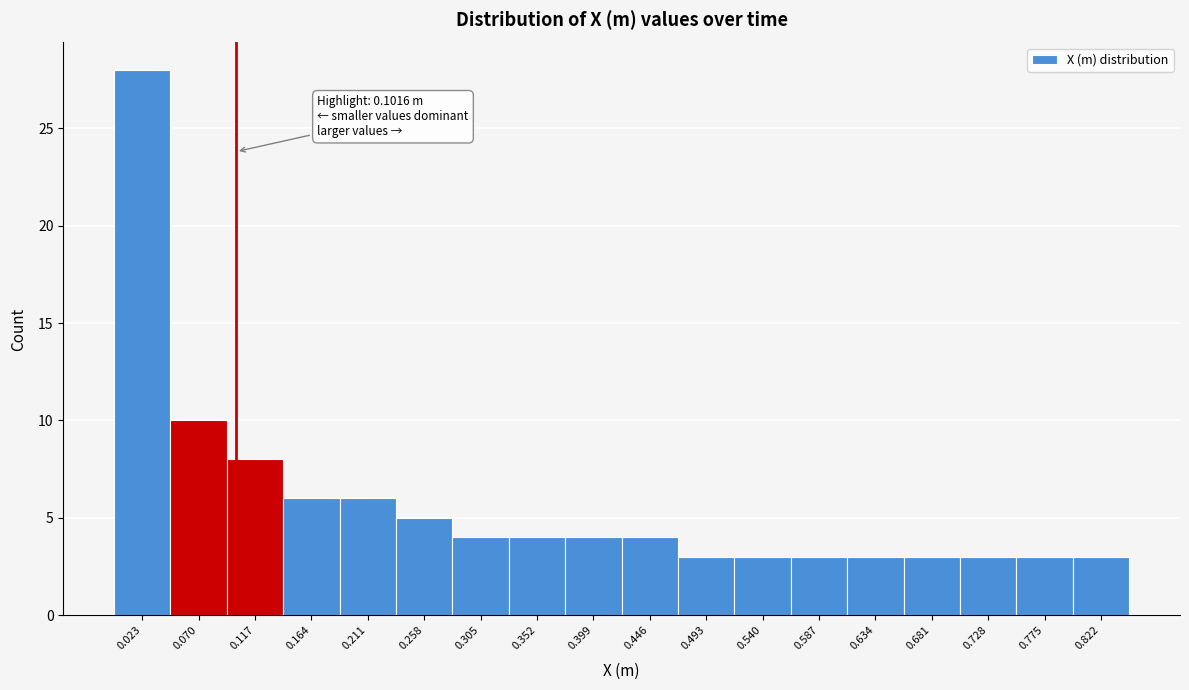

Over which range of the x-axis is the bar tallest?

0.000 to 0.045